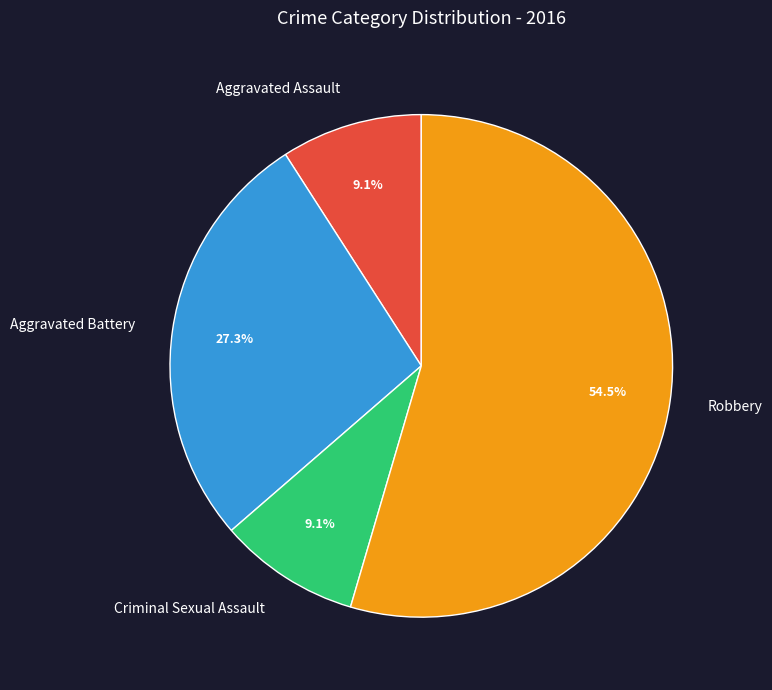

What is the ratio of the value at Criminal Sexual Assault to the value at Aggravated Assault?

1.0